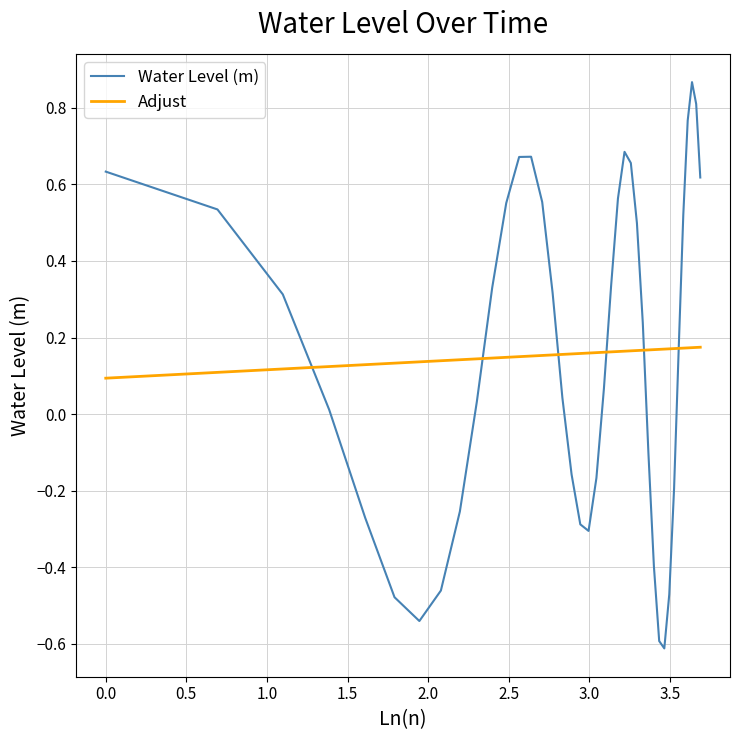

How many times do Water Level (m) and Adjust cross each other?

6